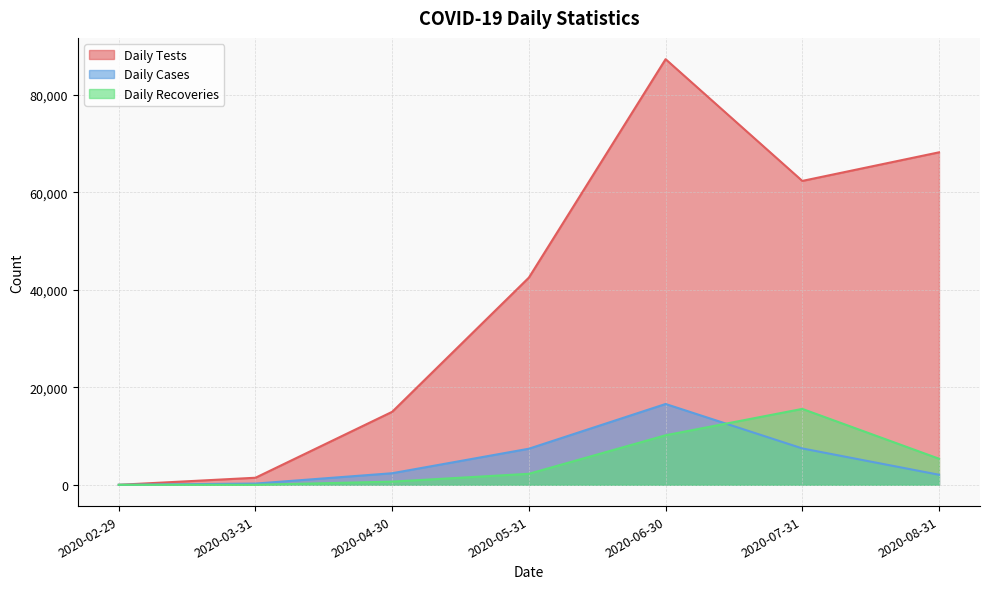

What is the difference between the maximum and minimum values in the Daily Tests series?

87268